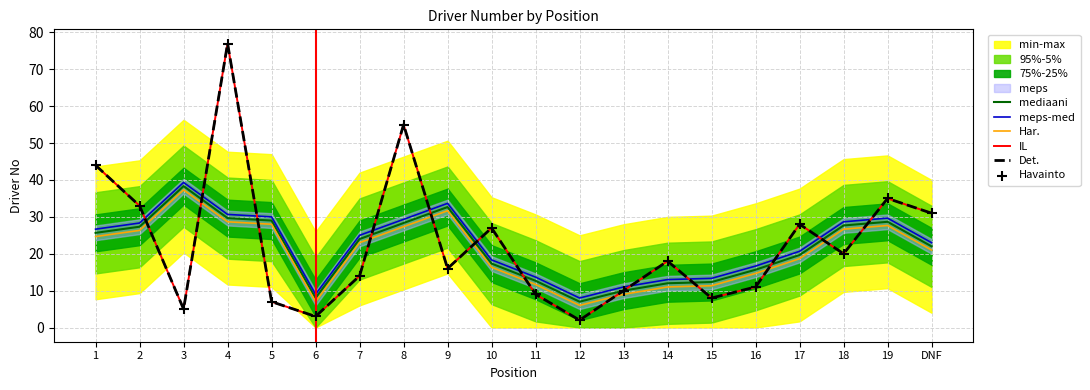

At how many categories does at least one series exceed 15?

15